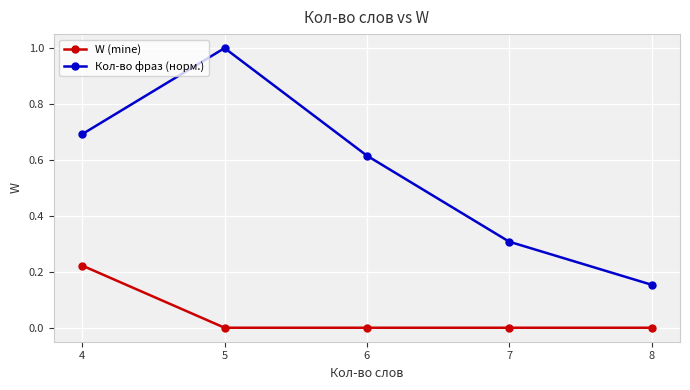

True or false: W (mine) has a value of 0.0 at 5.

True